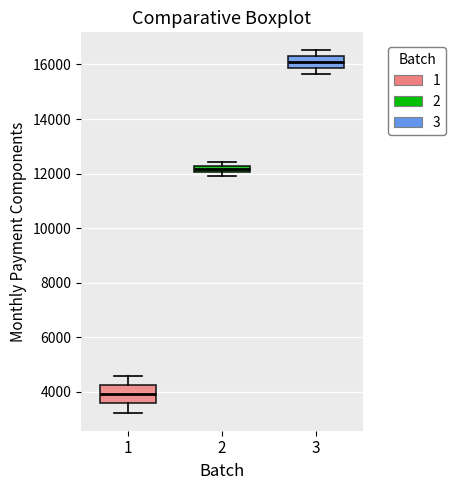

Which box's median line is the highest?

3